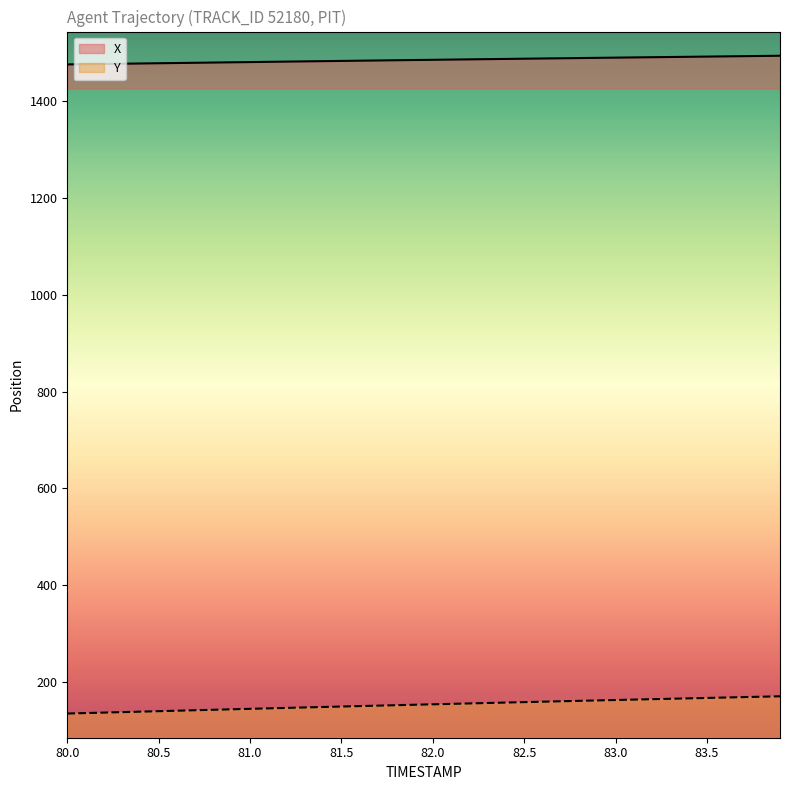

List the series in order of their overall mean, lowest first.

Y, X